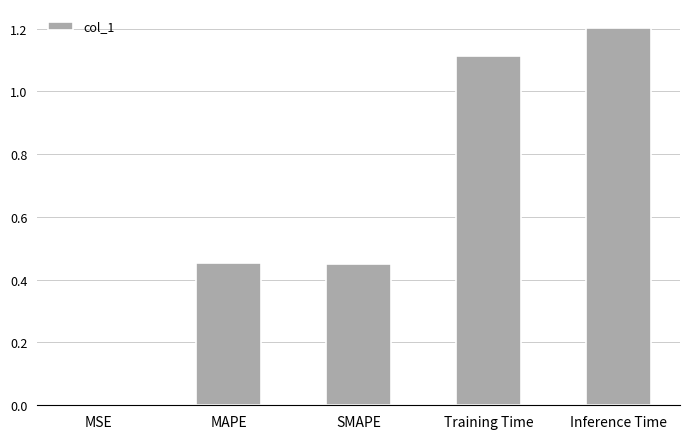

What is the change in value from SMAPE to Training Time?

+0.7